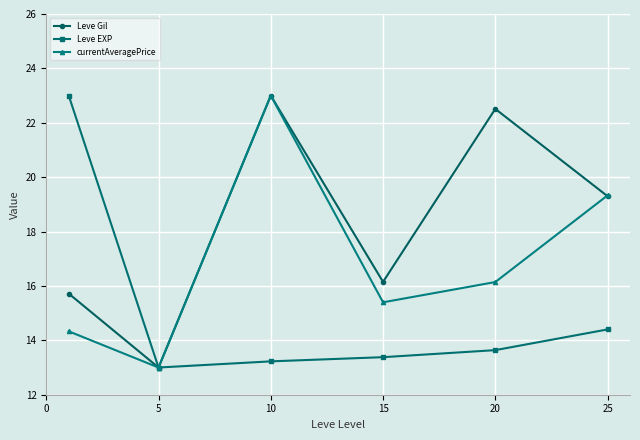

What is the average value of the currentAveragePrice series?

16.9